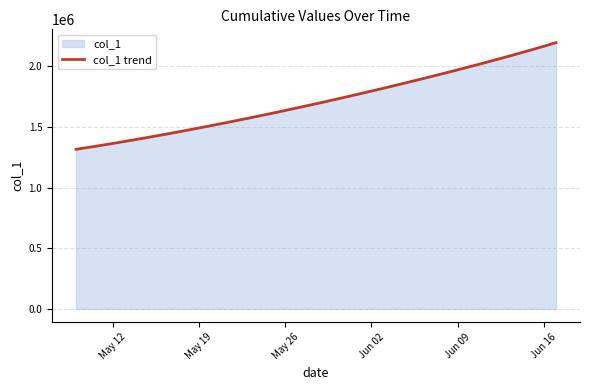

Is it true that the value at Jun 02 is 1794806.8?

True